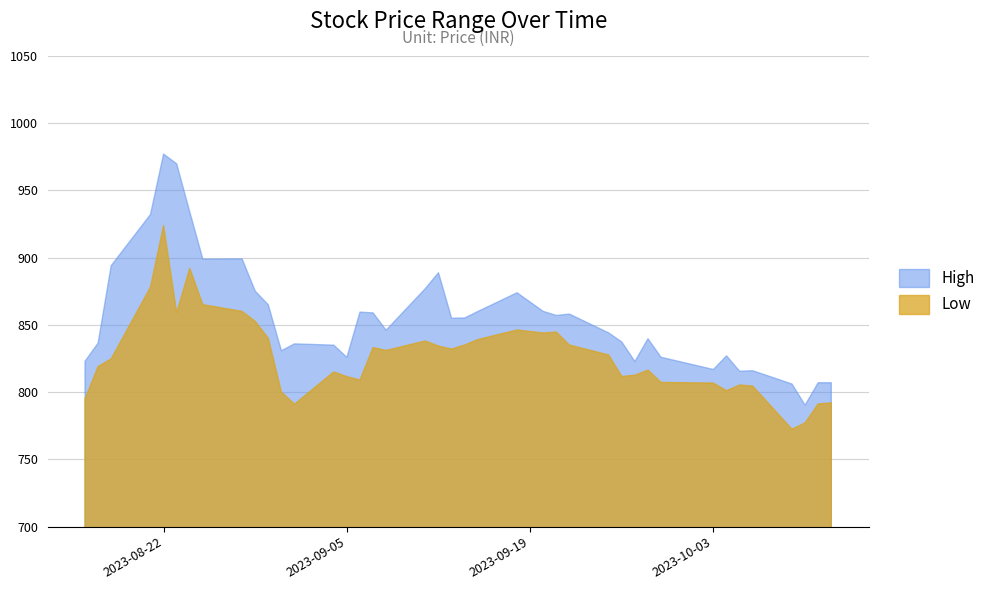

At how many categories does at least one series exceed 854?

20